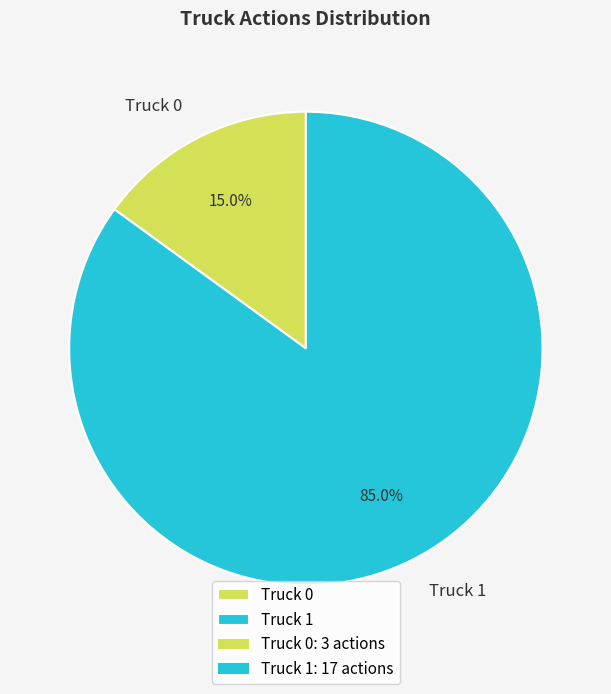

How many segments does this pie chart have?

2